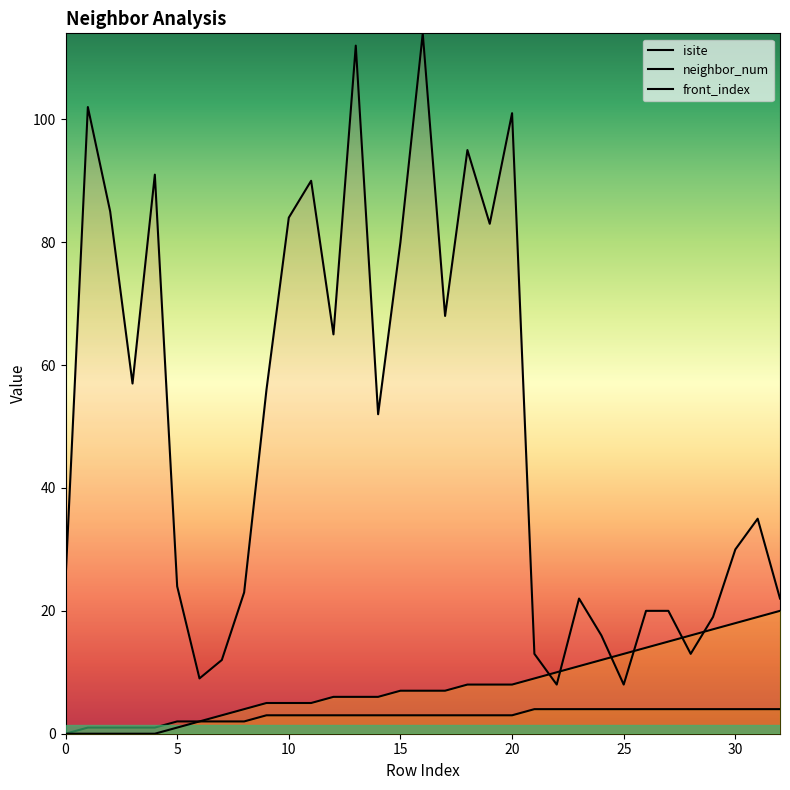

What is the value of the front_index point at the 16th from the left?

7